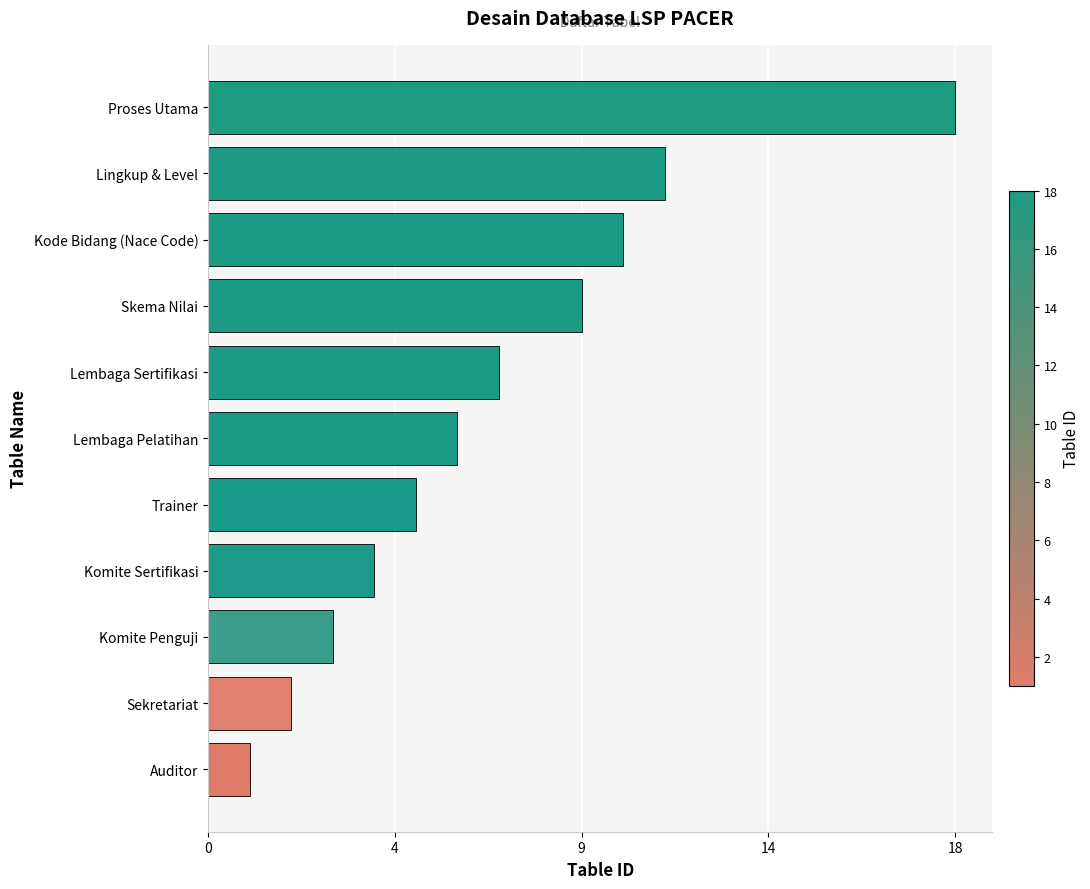

Rank the categories by value from highest to lowest.

Proses Utama, Lingkup & Level, Kode Bidang (Nace Code), Skema Nilai, Lembaga Sertifikasi, Lembaga Pelatihan, Trainer, Komite Sertifikasi, Komite Penguji, Sekretariat, Auditor